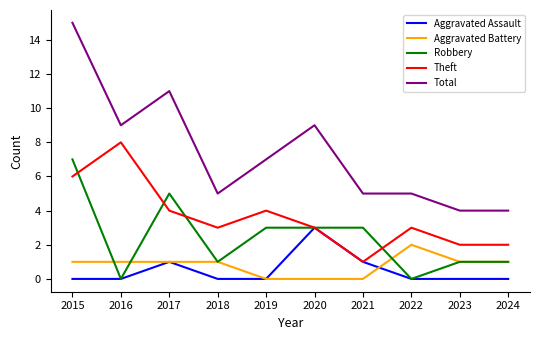

The Theft series shows 4 at 2017. True or false?

True